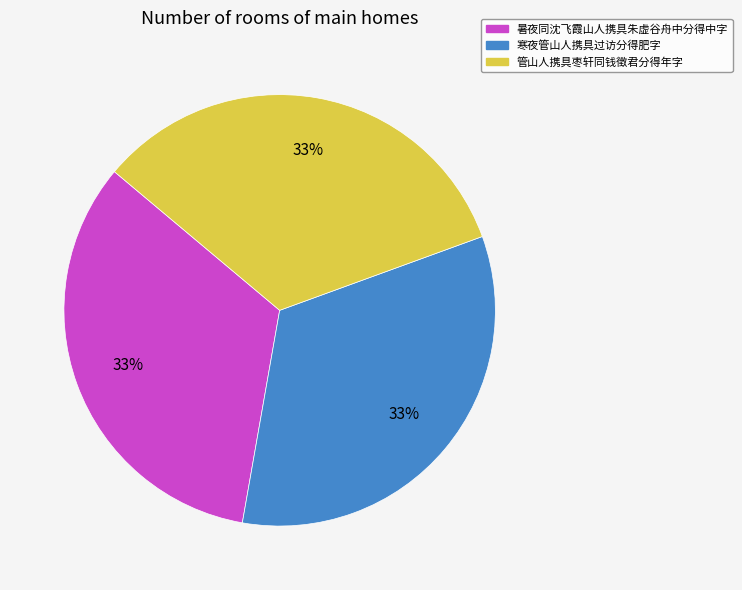

To the nearest percent, what percentage of the pie is 暑夜同沈飞霞山人携具朱虚谷舟中分得中字?

33%